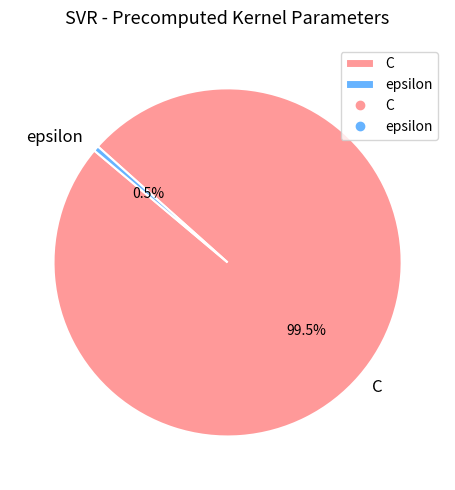

To the nearest percent, what is the difference between the epsilon and C slice percentages?

99%